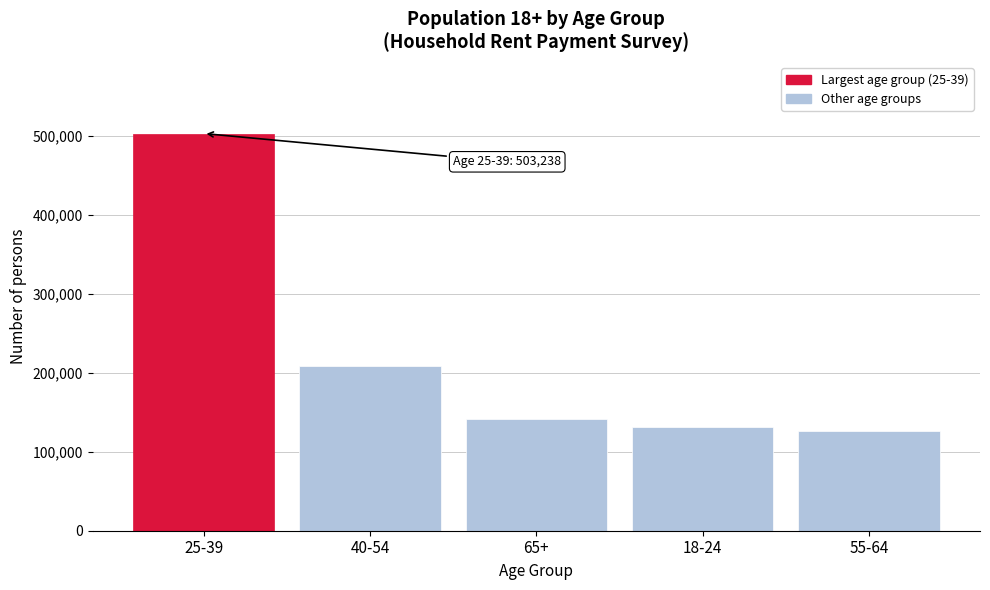

Reading right to left, transcribe all the data shown in this chart.

55-64=126095	18-24=131242	65+=141011	40-54=208146	25-39=503238